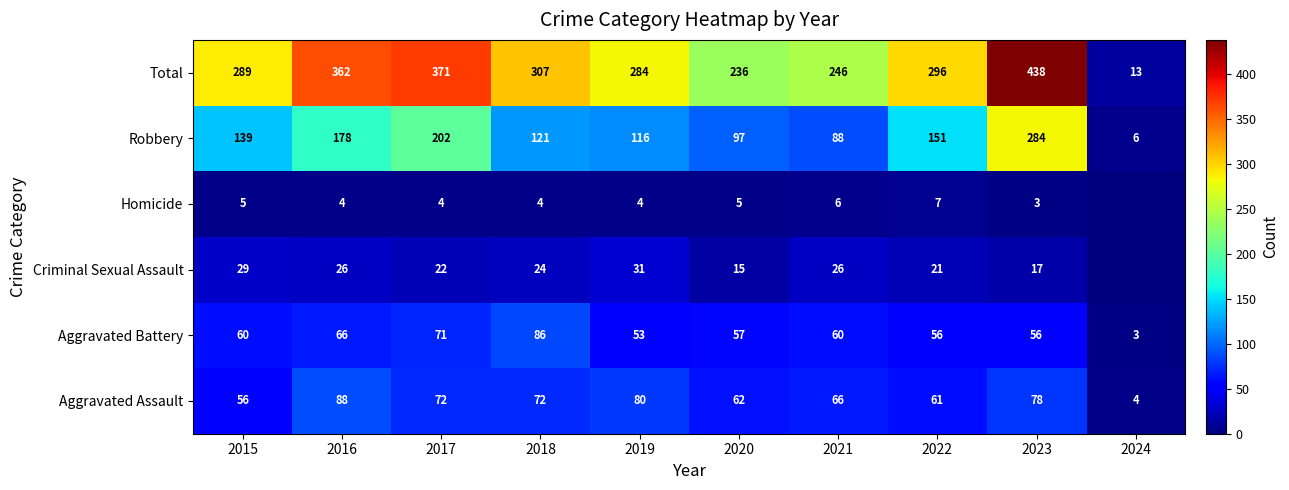

Which has a higher value, 2021 or 2018?

2018